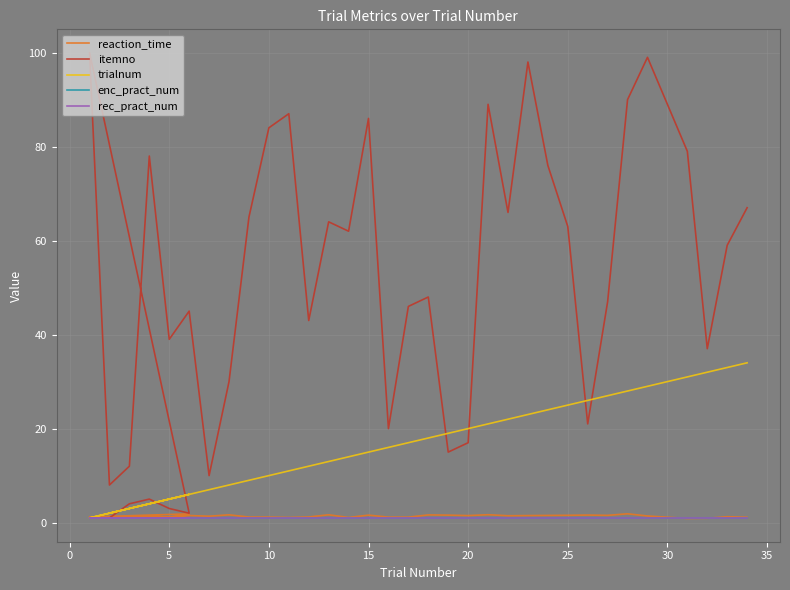

True or false: rec_pract_num and enc_pract_num cross at least once.

False